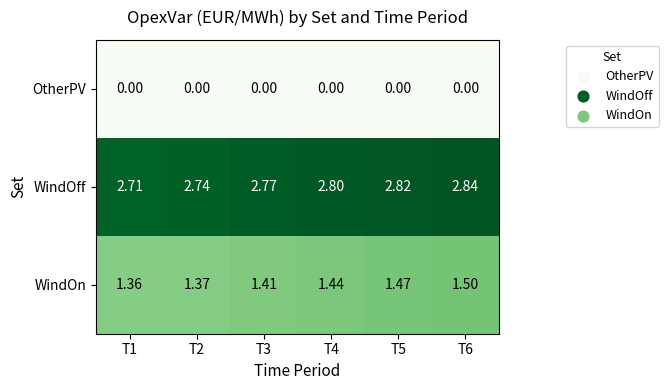

Is the value of WindOff at T5 greater than the value of OtherPV at T4?

Yes